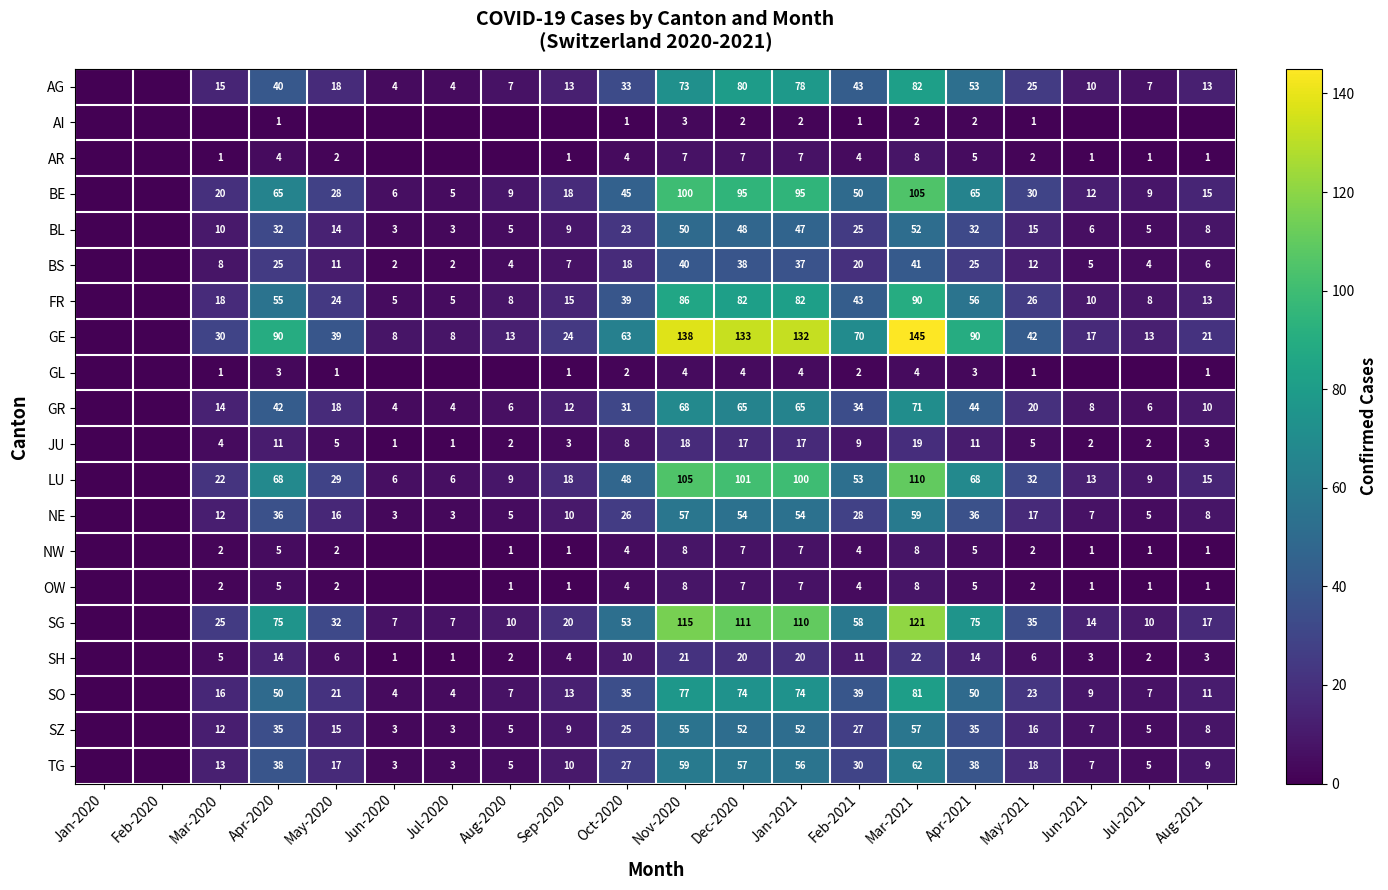

What is the difference between the highest and lowest values at Feb-2021?

69